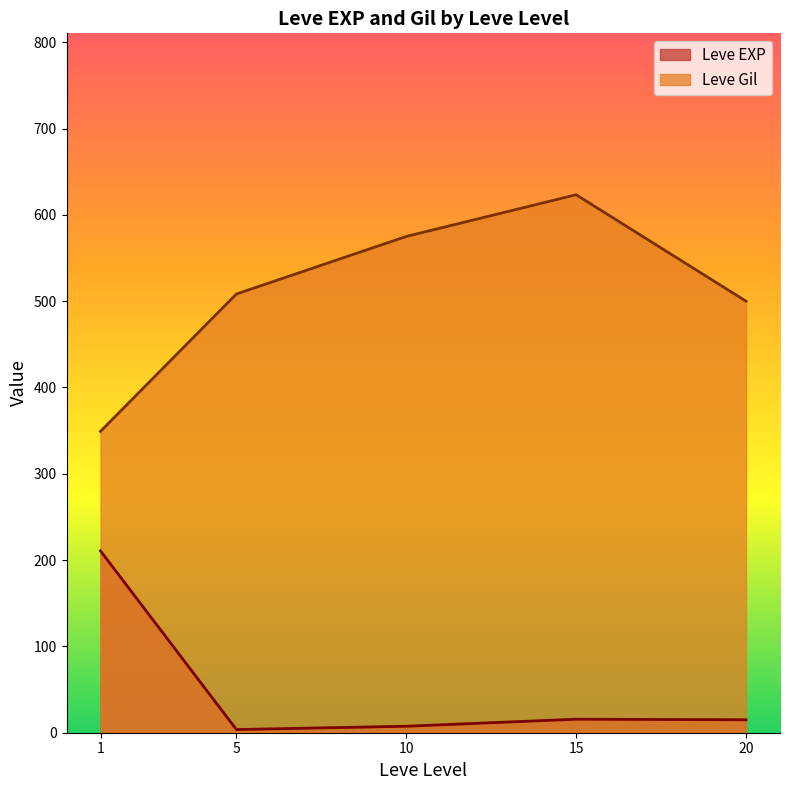

Which series has the widest spread of values?

Leve Gil